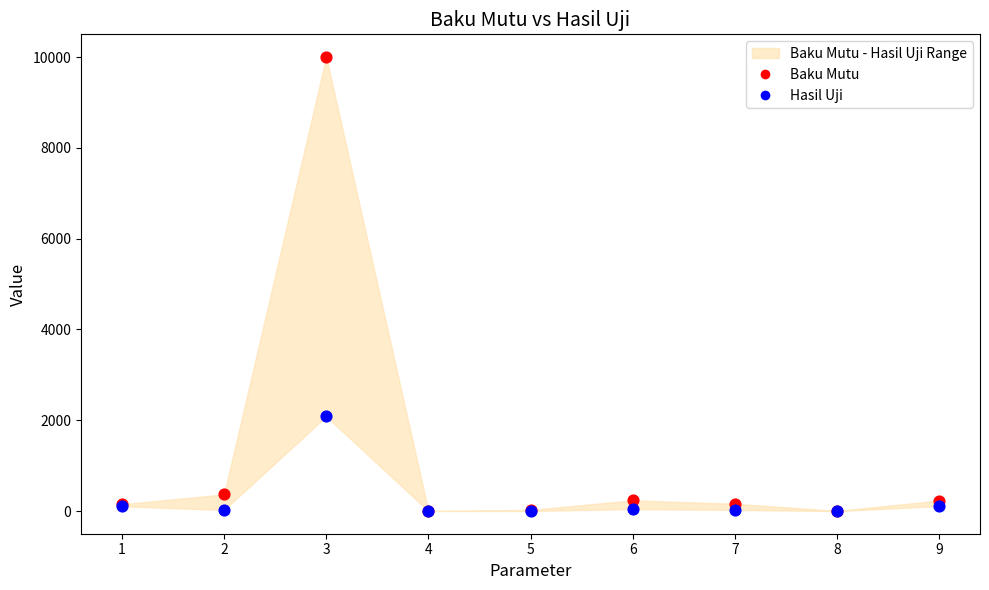

In the Baku Mutu series, what Y value is closest to 5001?

365.0